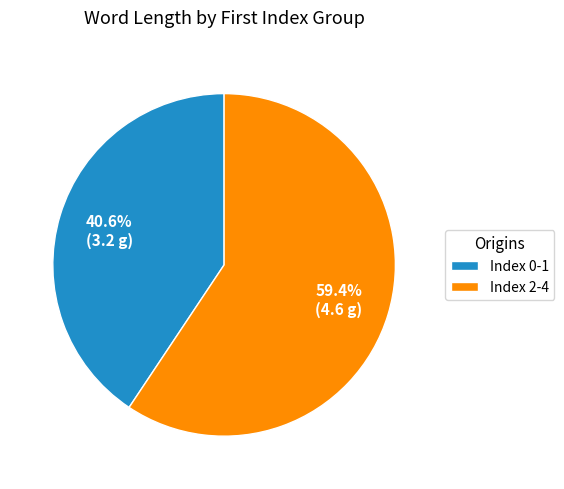

To the nearest percent, what is the difference between the largest and smallest slice percentages?

19%